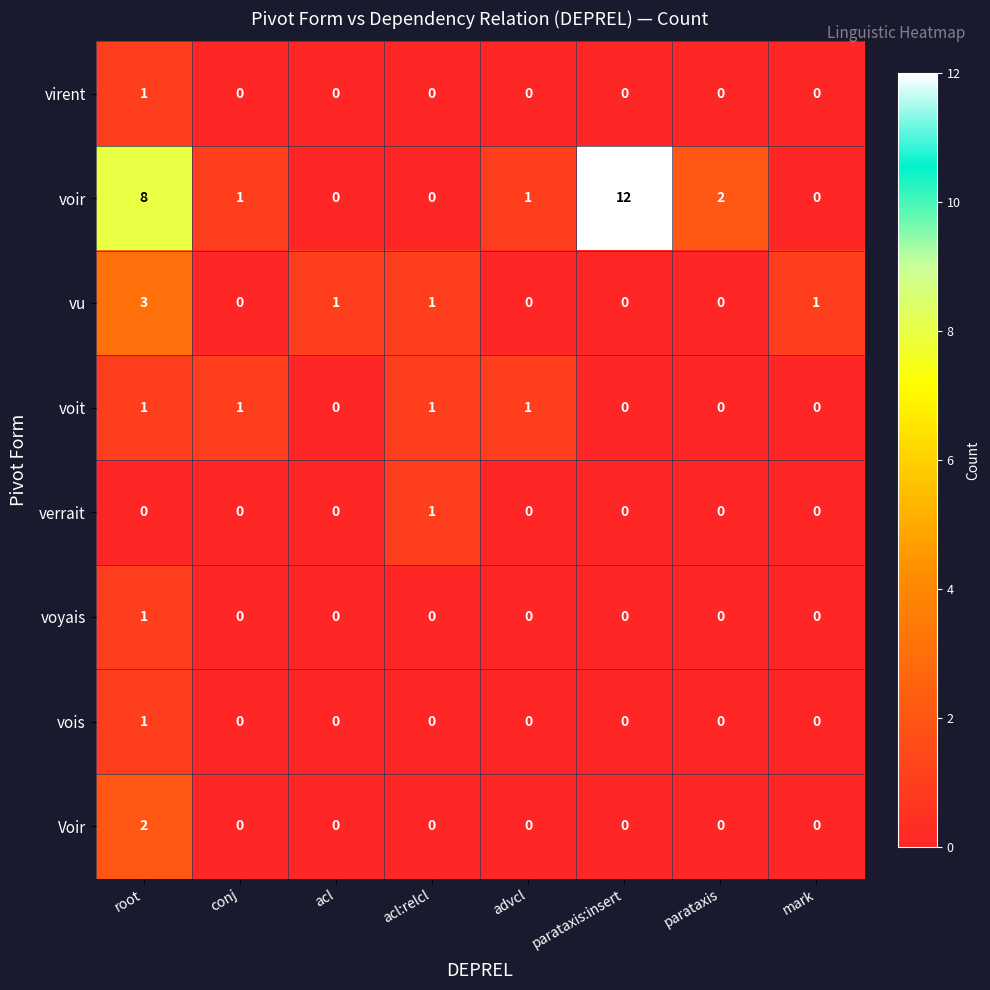

What is the spread (max minus min) of values at acl?

1